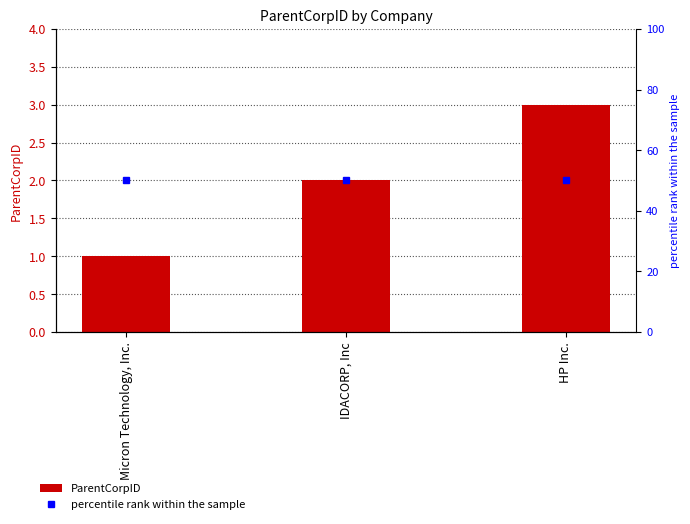

At which label is ParentCorpID closest to 2?

IDACORP, Inc